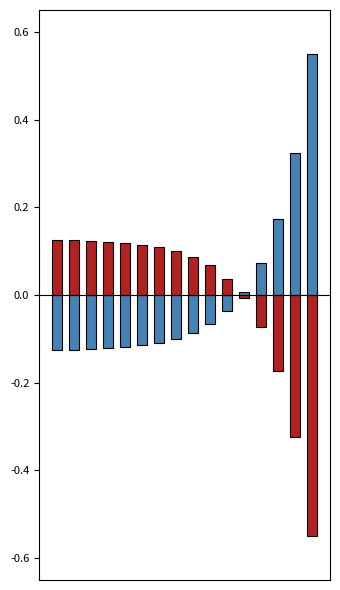

Count the number of categories in the chart.

16